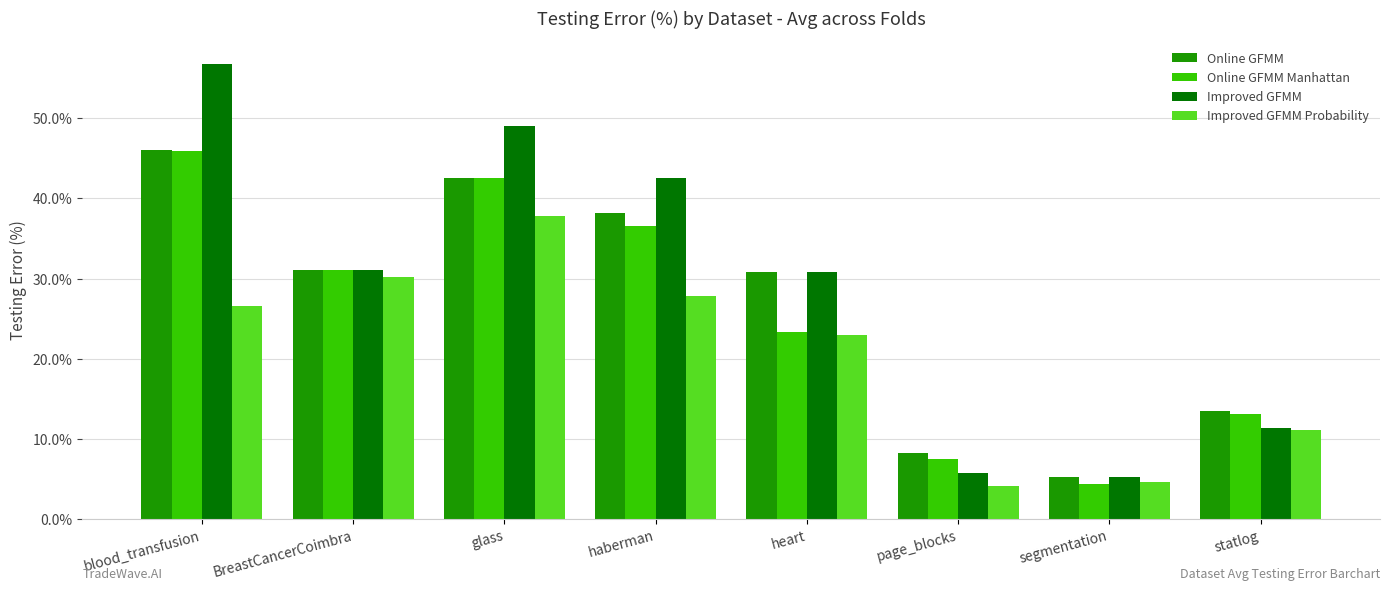

Reading right to left, transcribe all the data shown in this chart.

Online GFMM: 13.5	5.2	8.2	30.8	38.2	42.5	31.0	46.0
Online GFMM Manhattan: 13.2	4.4	7.5	23.3	36.6	42.5	31.0	45.9
Improved GFMM: 11.4	5.2	5.8	30.8	42.5	49.0	31.0	56.8
Improved GFMM Probability: 11.1	4.7	4.1	23.0	27.8	37.9	30.2	26.6